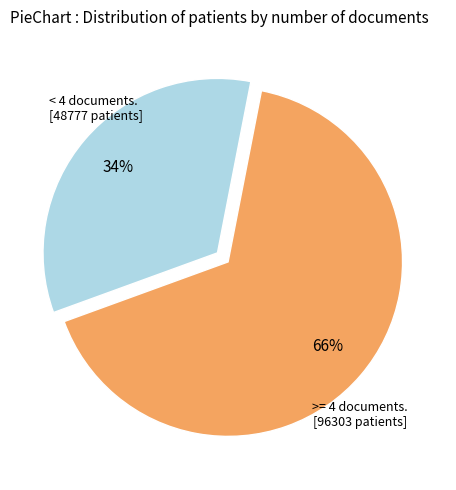

Is there a majority slice in this chart?

Yes